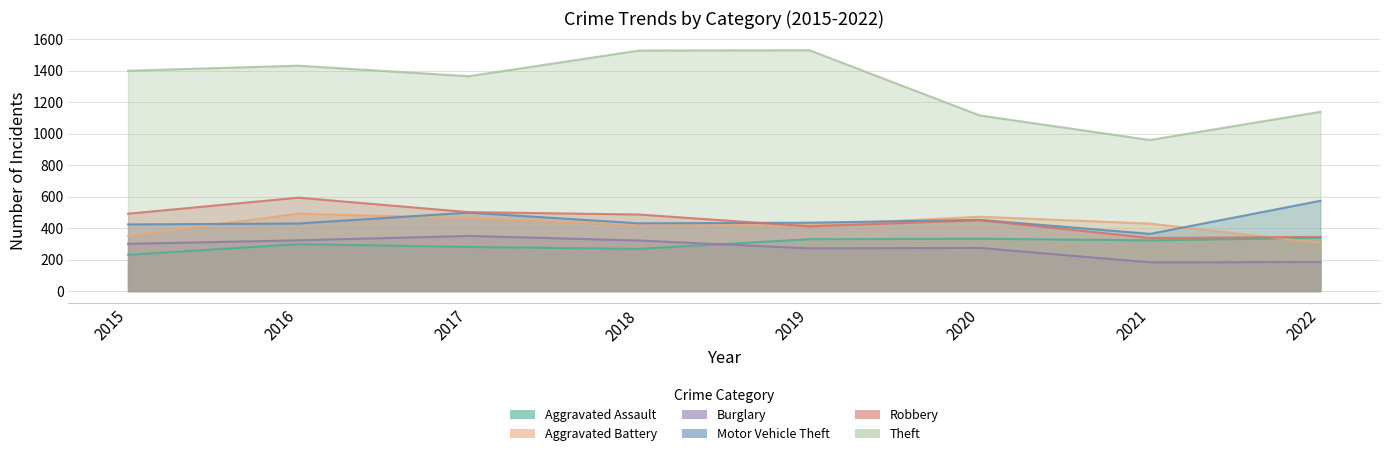

At which label does Motor Vehicle Theft reach its minimum?

2021